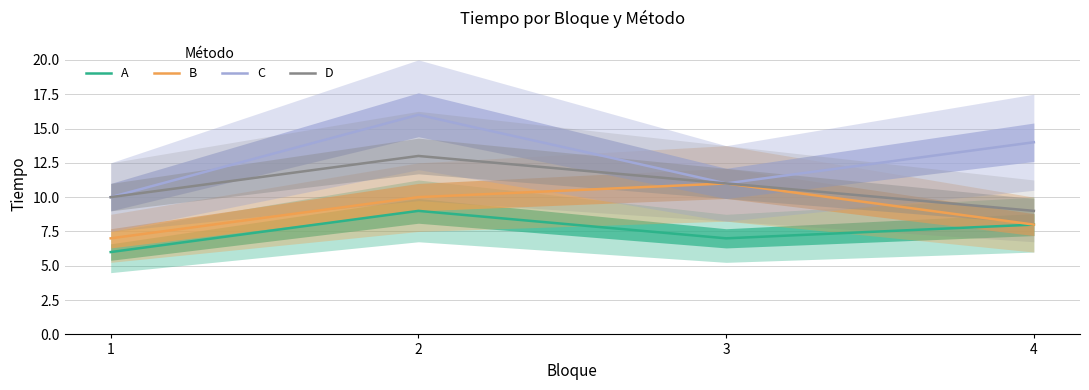

Which series has the largest total across all categories?

C